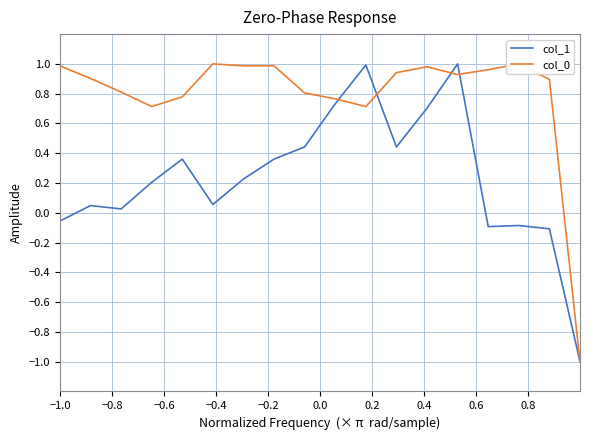

Which series has the largest total across all categories?

col_0